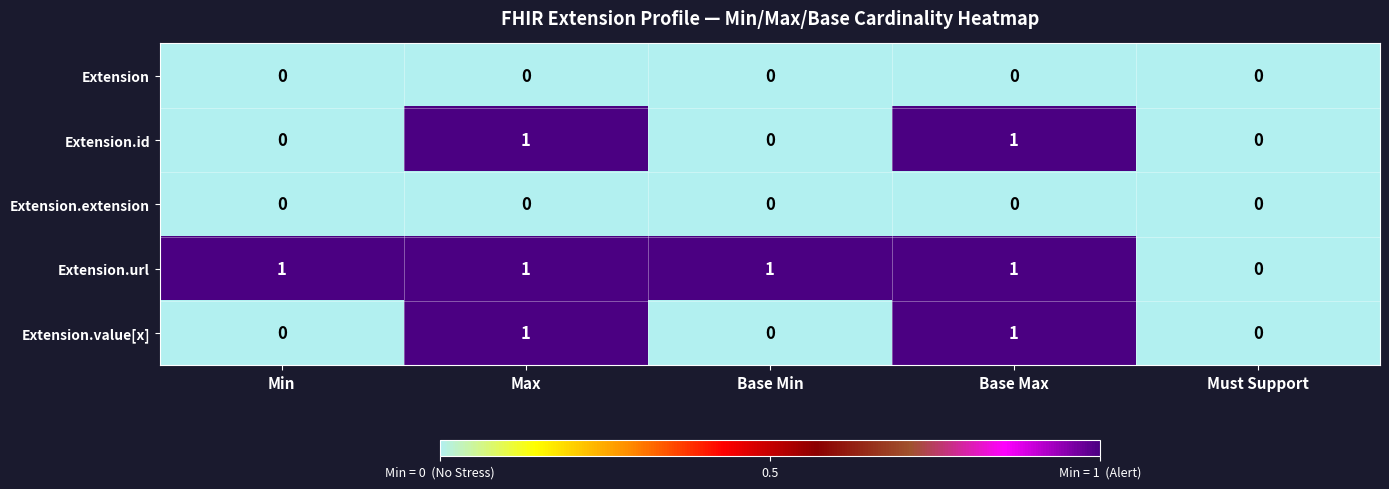

Count the number of data series in this chart.

5